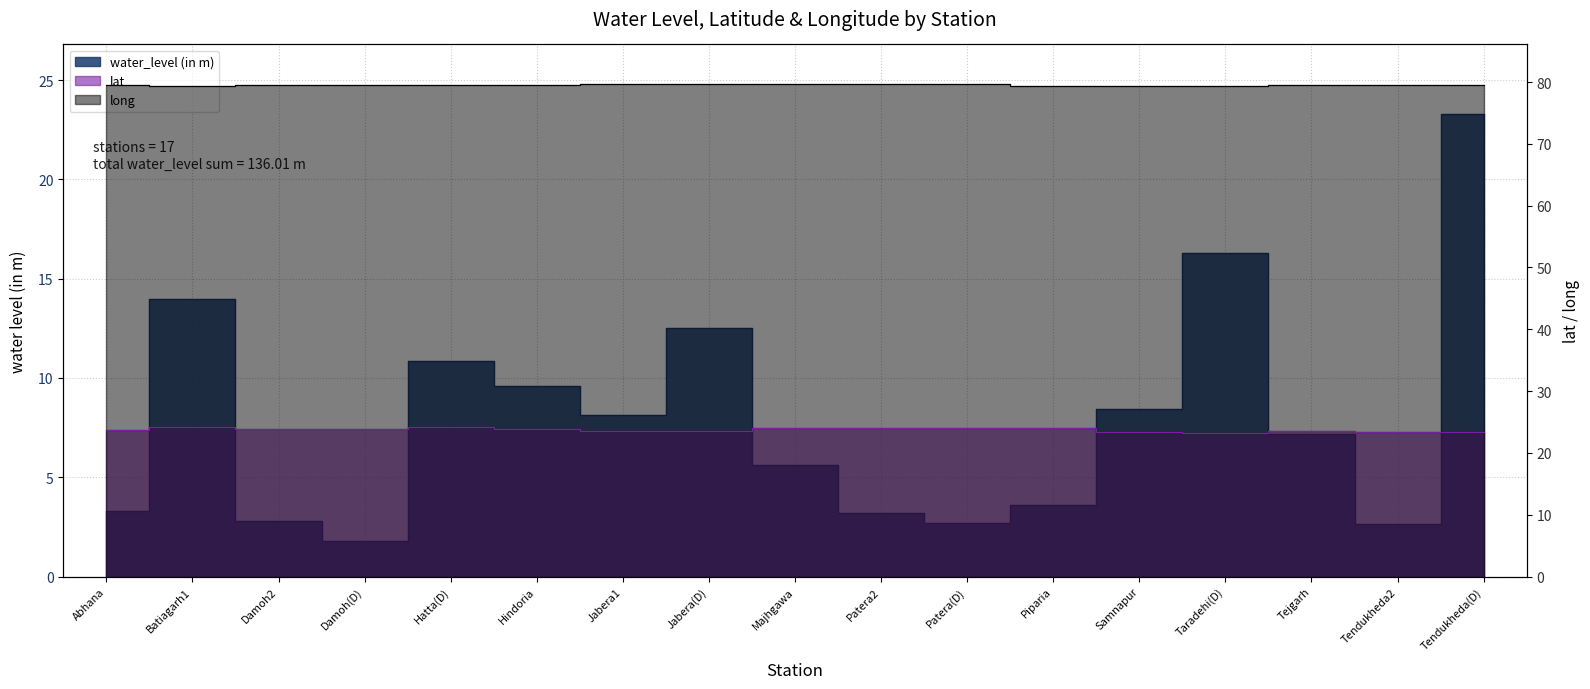

How many lines are shown in the chart?

3